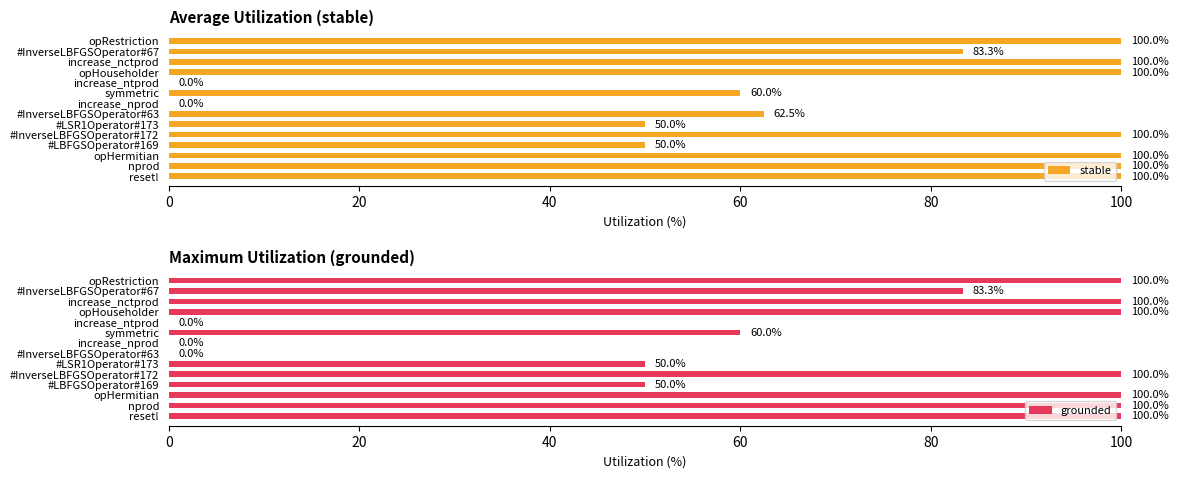

Count the stable values in the range 50 to 100.

12